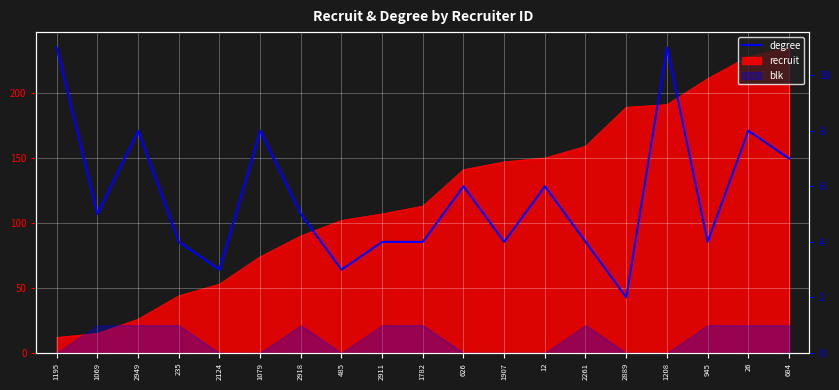

Which label corresponds to the largest value in the chart?

1195